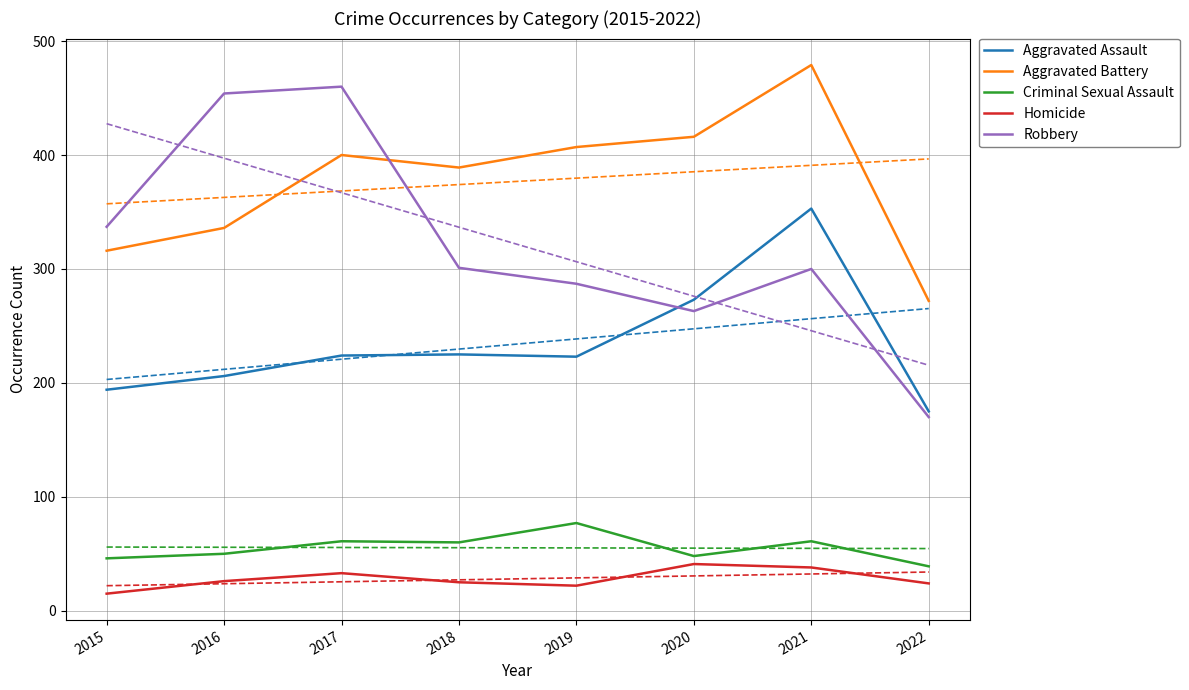

At which category is the sum across all series the highest?

2021